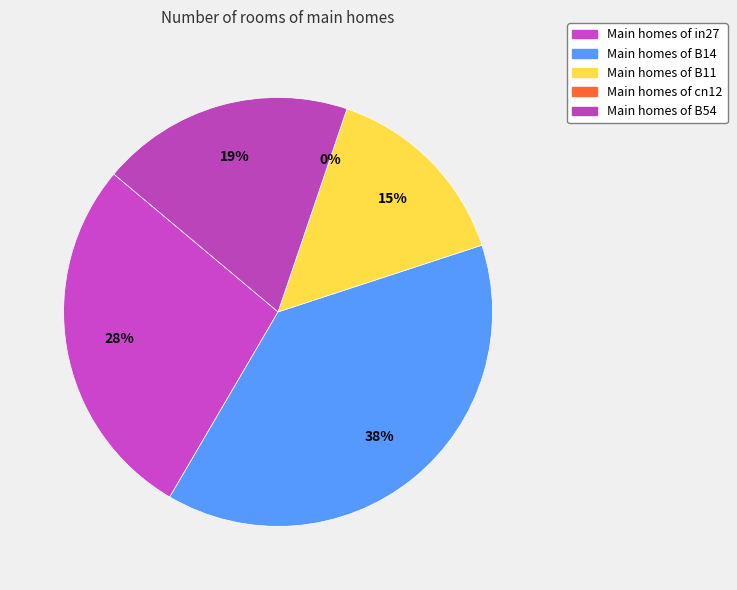

What percentage is NOT represented by in27?

72.3%